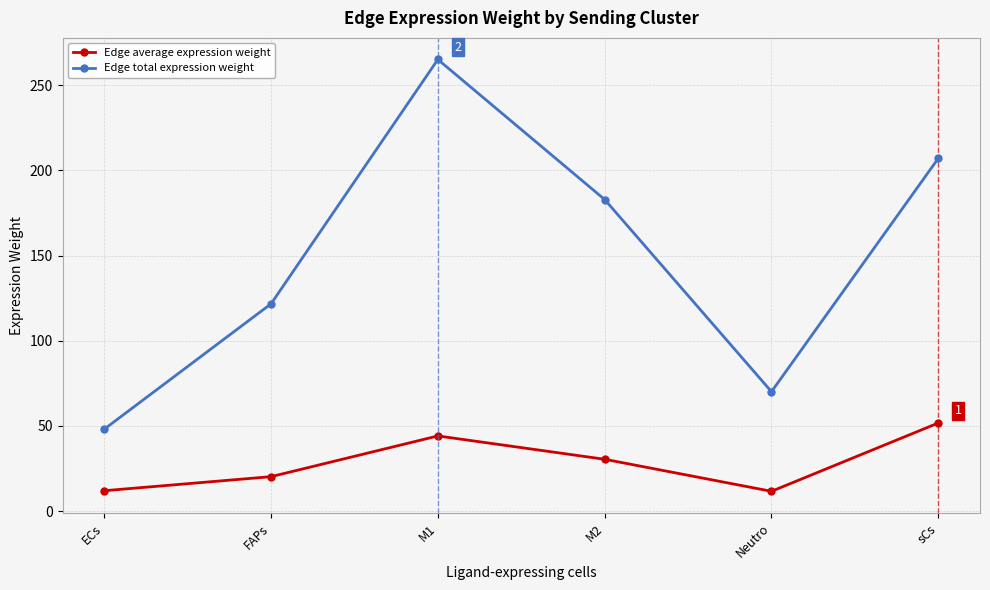

What is the total value across all series at Neutro?

81.8